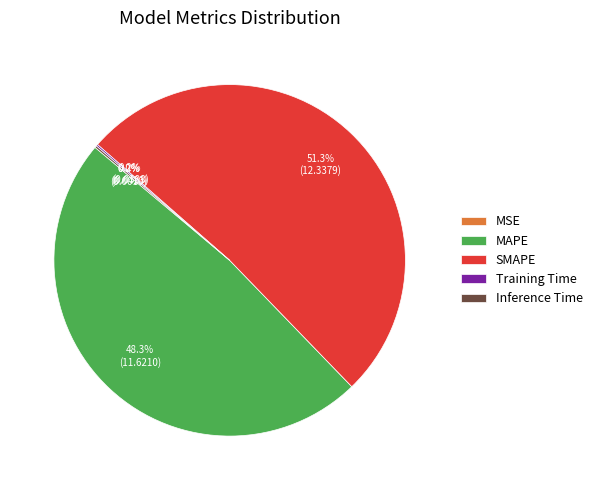

Does SMAPE represent more than half of the total?

Yes